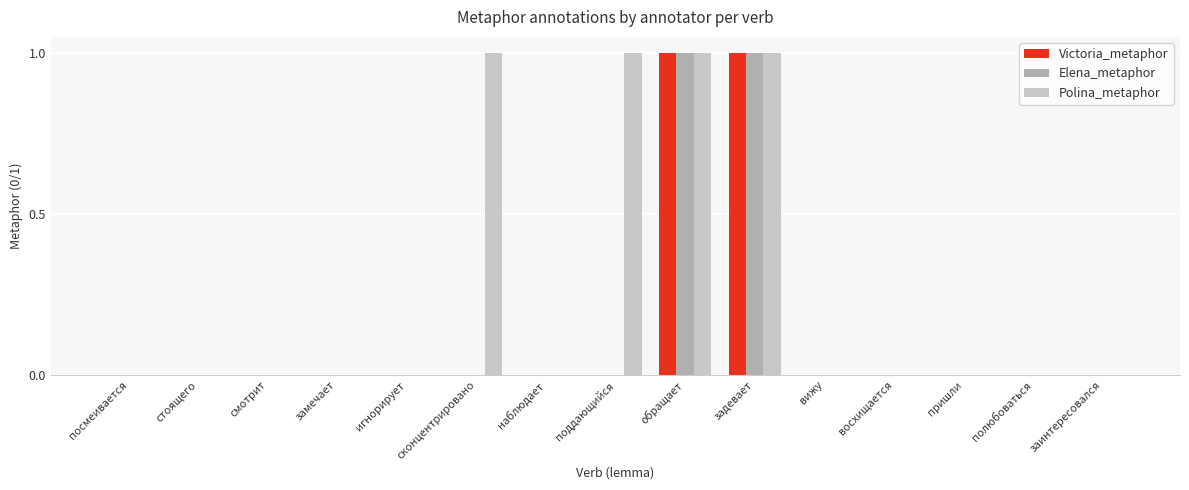

Is it true that Victoria_metaphor equals 0 at замечает?

True